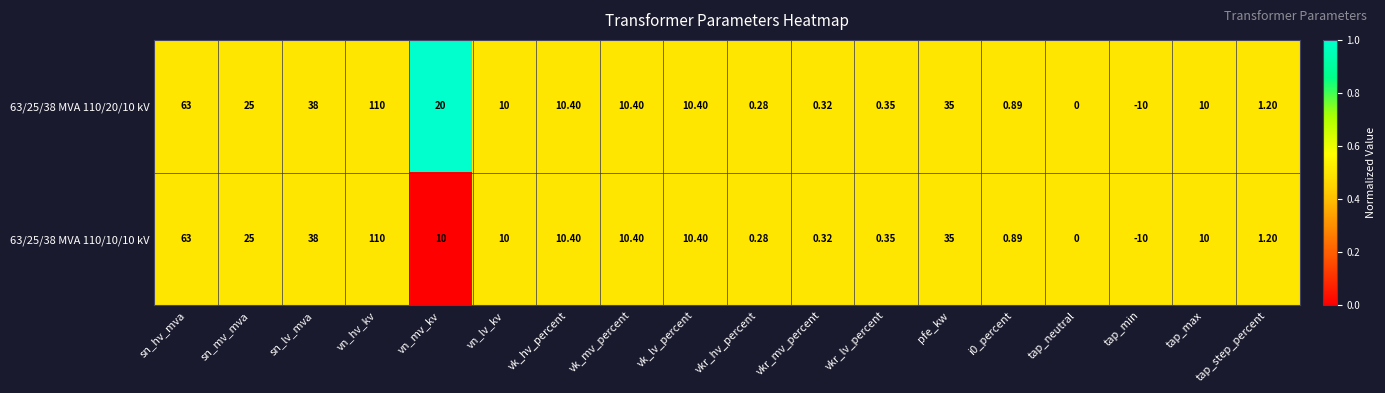

List the series in order of their overall mean, lowest first.

63/25/38 MVA 110/10/10 kV, 63/25/38 MVA 110/20/10 kV